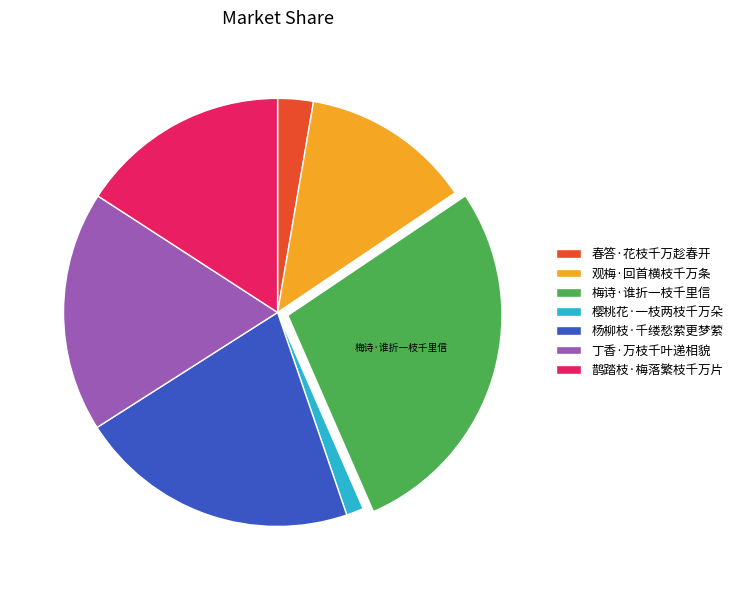

The 春答·花枝千万趁春开 slice represents 3% of the pie. True or false?

True